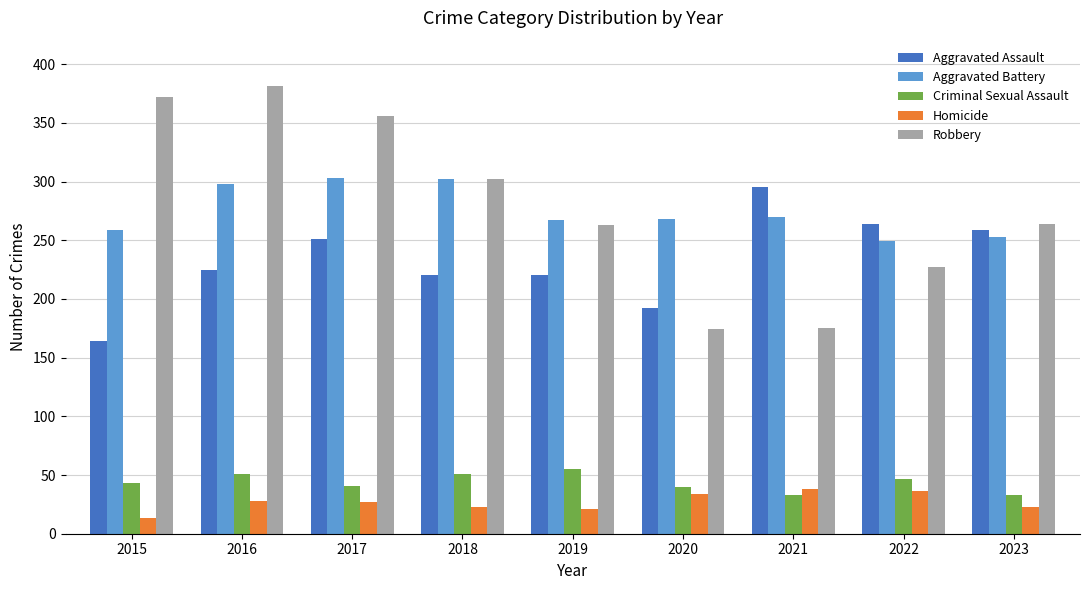

Is the value of Aggravated Assault at 2019 greater than the value of Homicide at 2020?

Yes